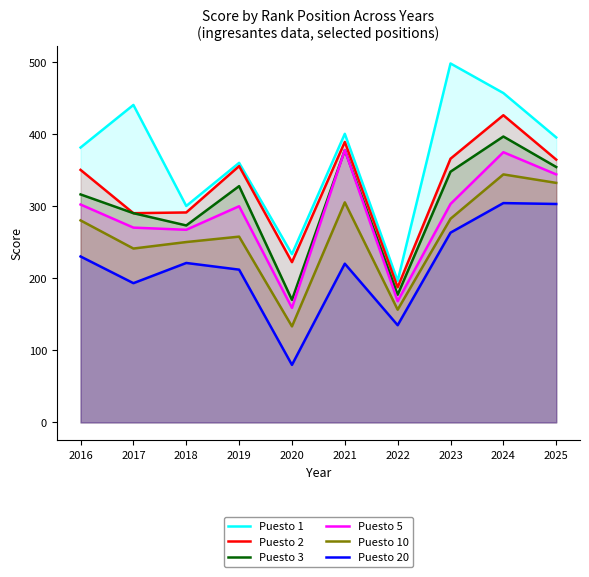

What is the value of the Puesto 3 point at the 3rd from the left?

273.0